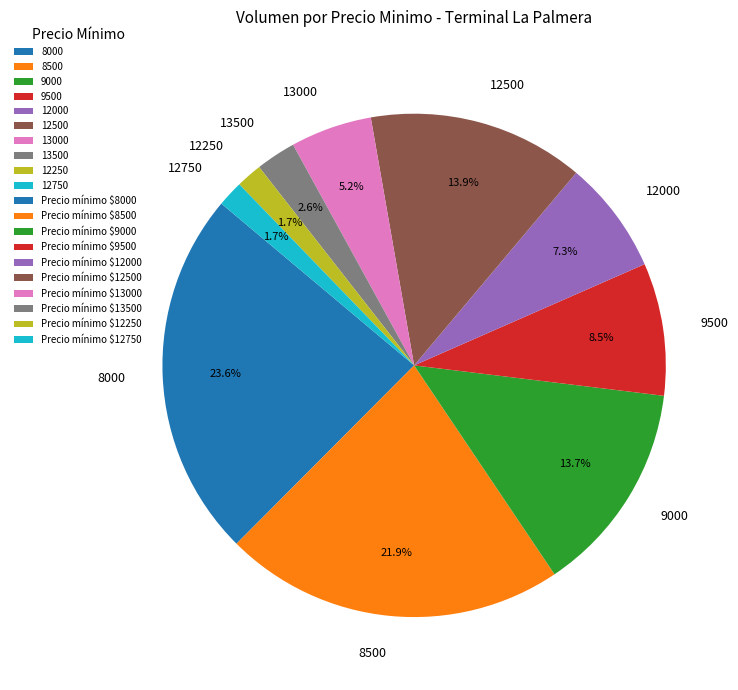

What percentage is the 12500 slice, to the nearest percent?

14%